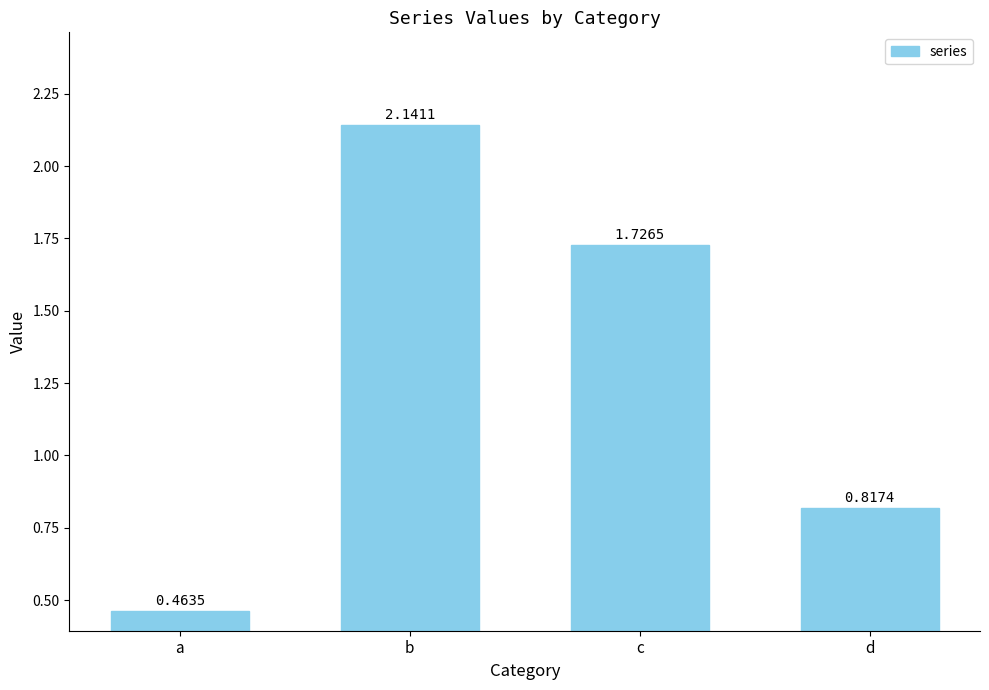

Which has a higher value, b or c?

b